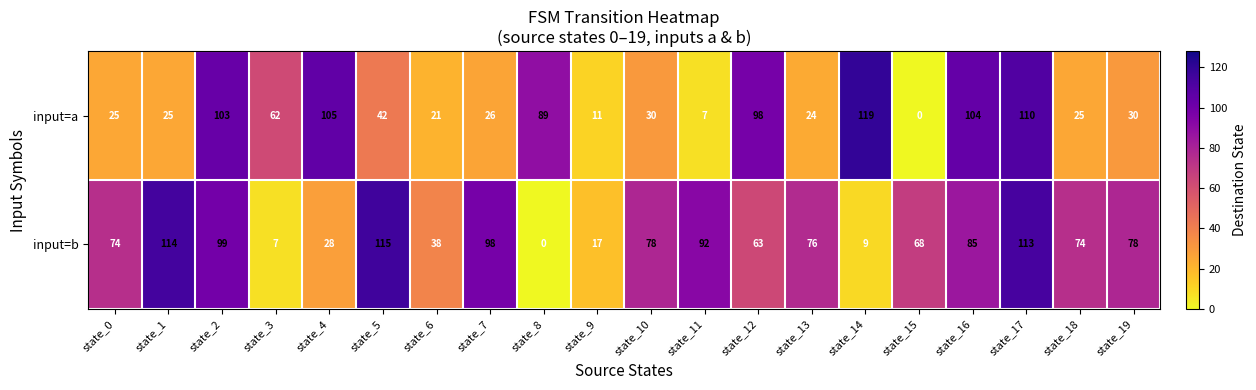

What is the greatest value displayed?

119